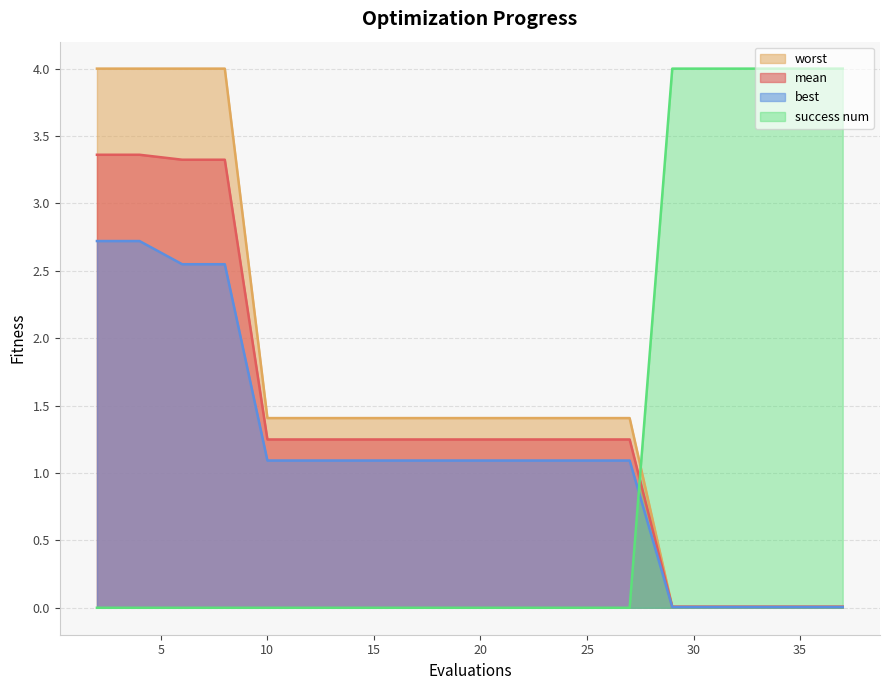

What is the value of the best point at the 14th from the left?

1.1